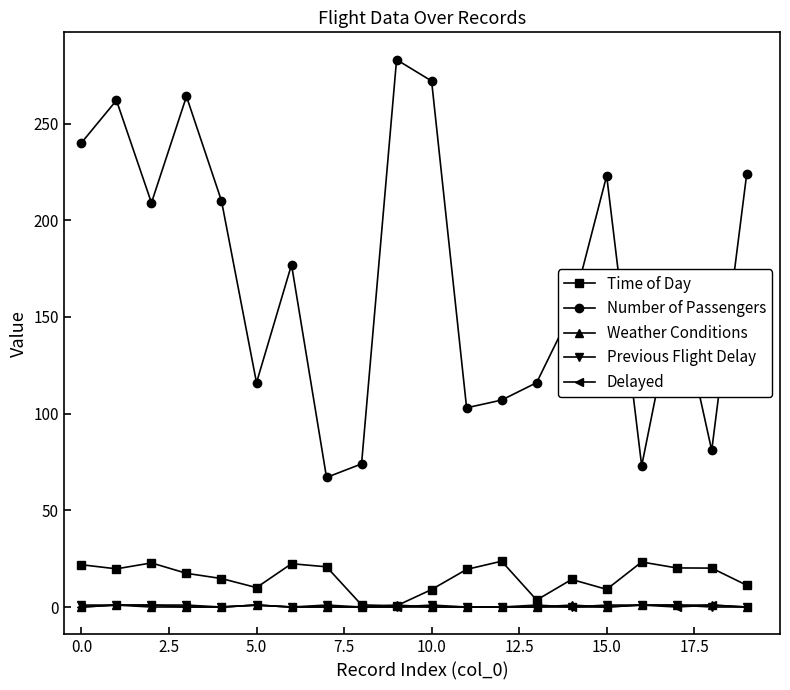

Which series has the widest spread of values?

Number of Passengers